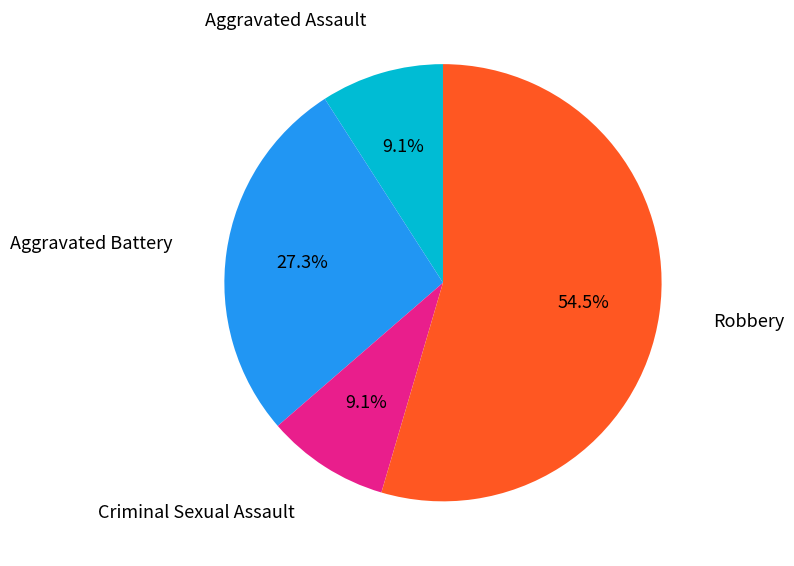

Is there any slice that represents more than half of the pie?

Yes